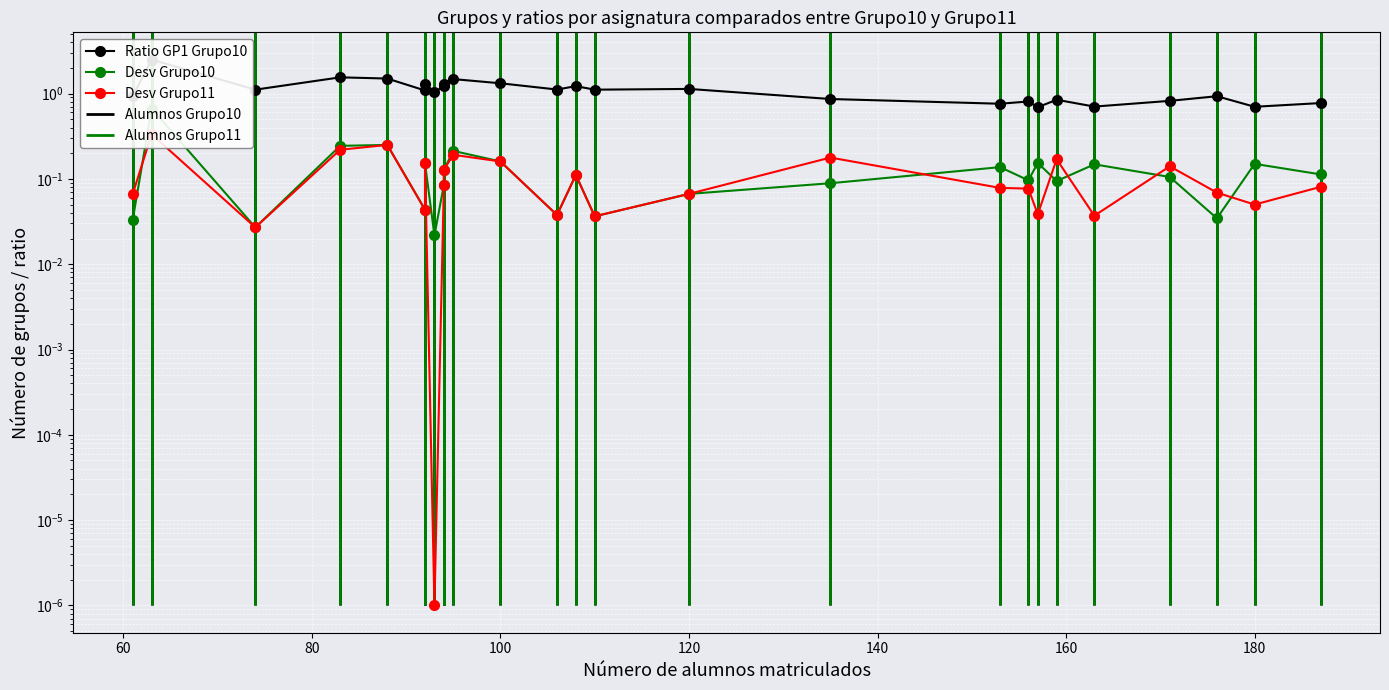

True or false: Desv Grupo11 has a value of 0.0 at 19.

False